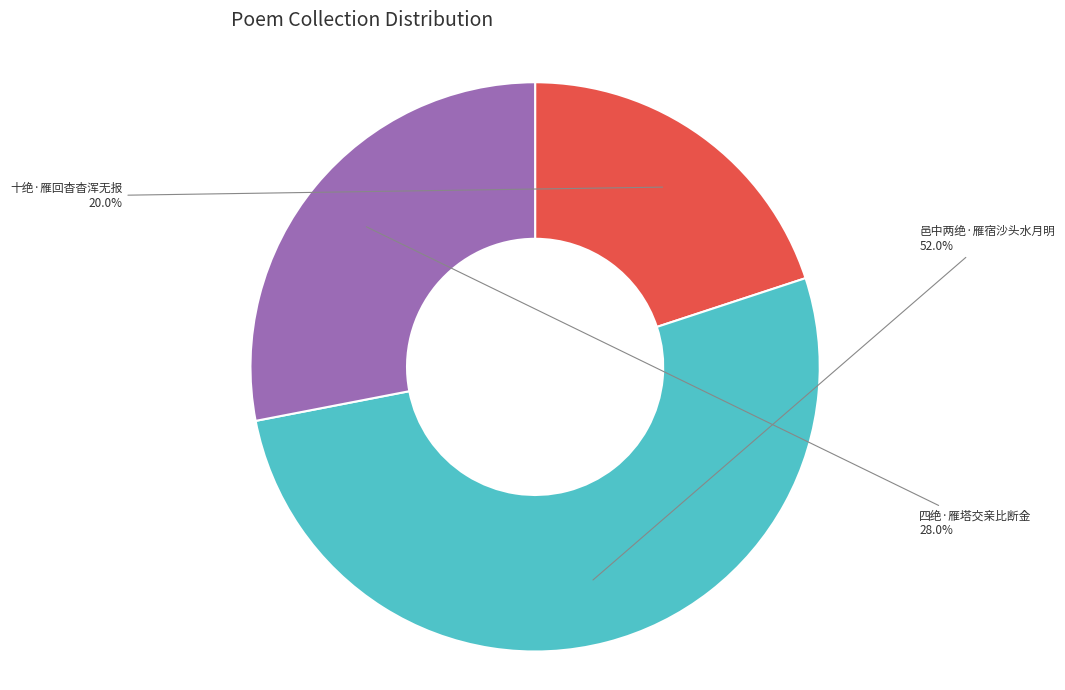

How many segments does this pie chart have?

3